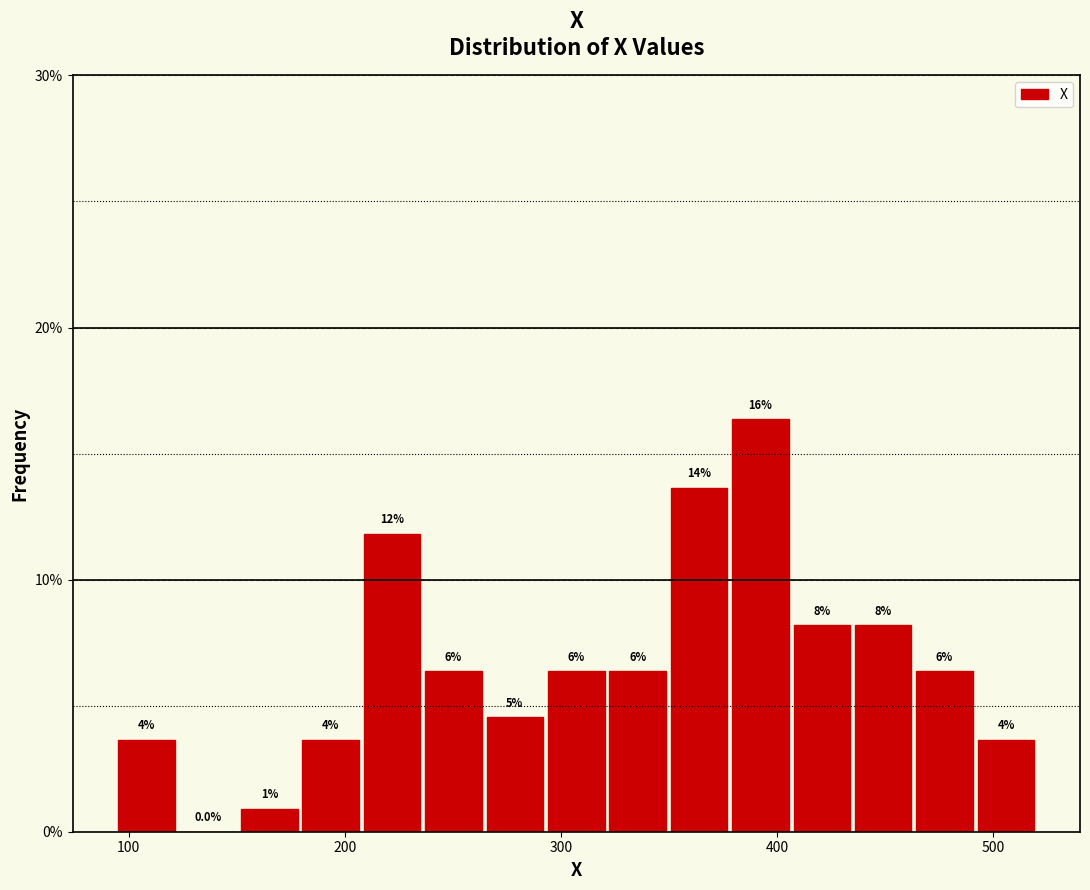

Read against the x-axis, roughly where is the centre of the tallest bar?

390